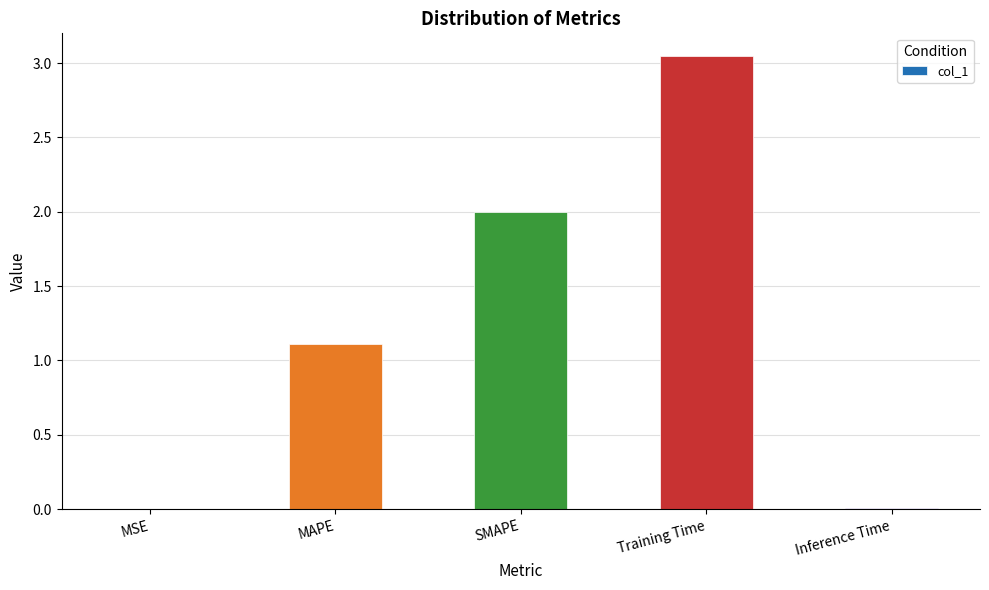

What is the average value?

1.2